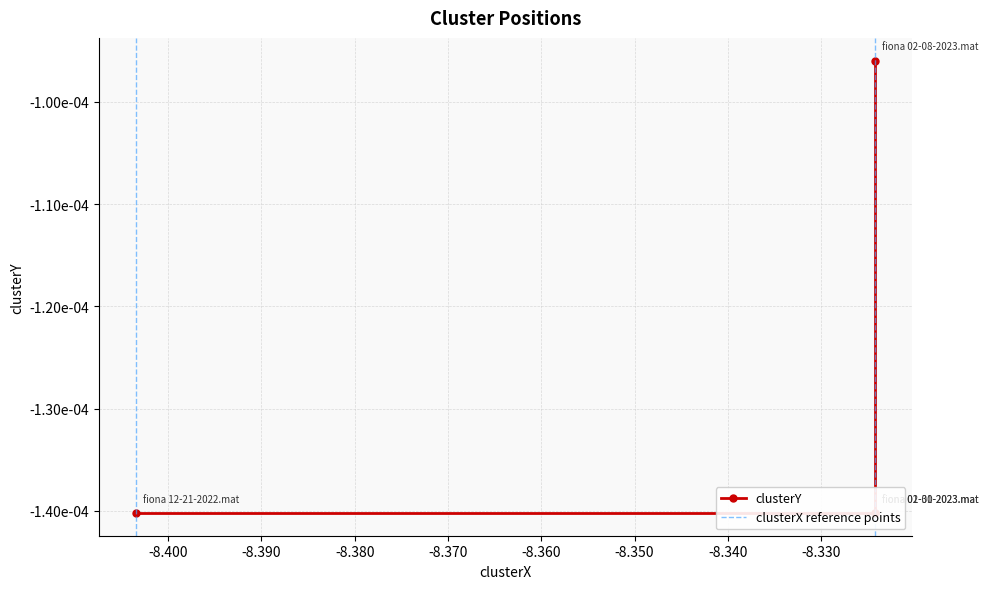

What is the label of the 4th point from the left?

fiona 02-08-2023.mat